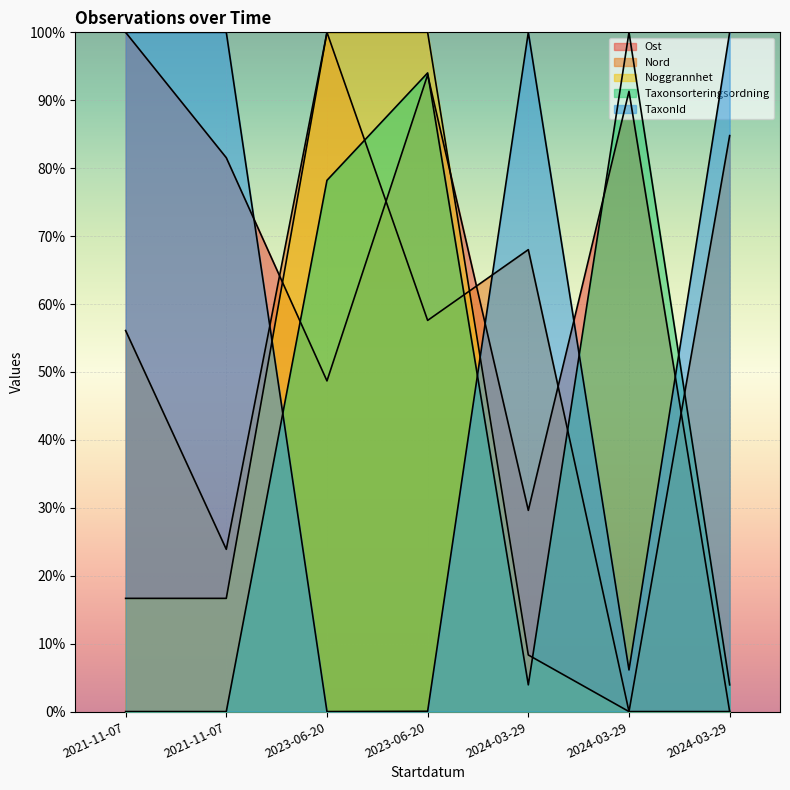

What is the average value of the Taxonsorteringsordning series?

40.0